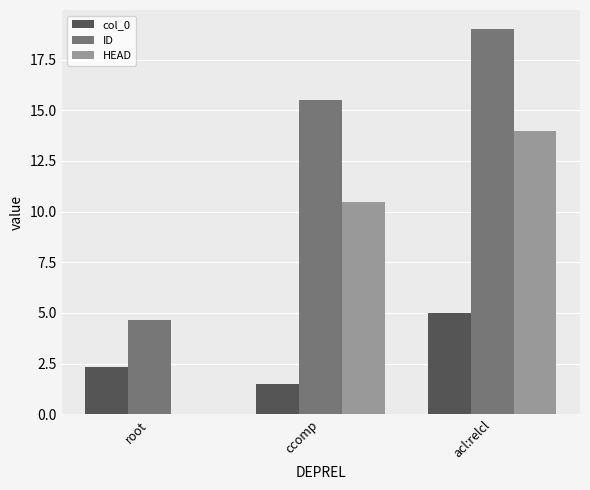

What is the maximum value shown in the chart?

19.0